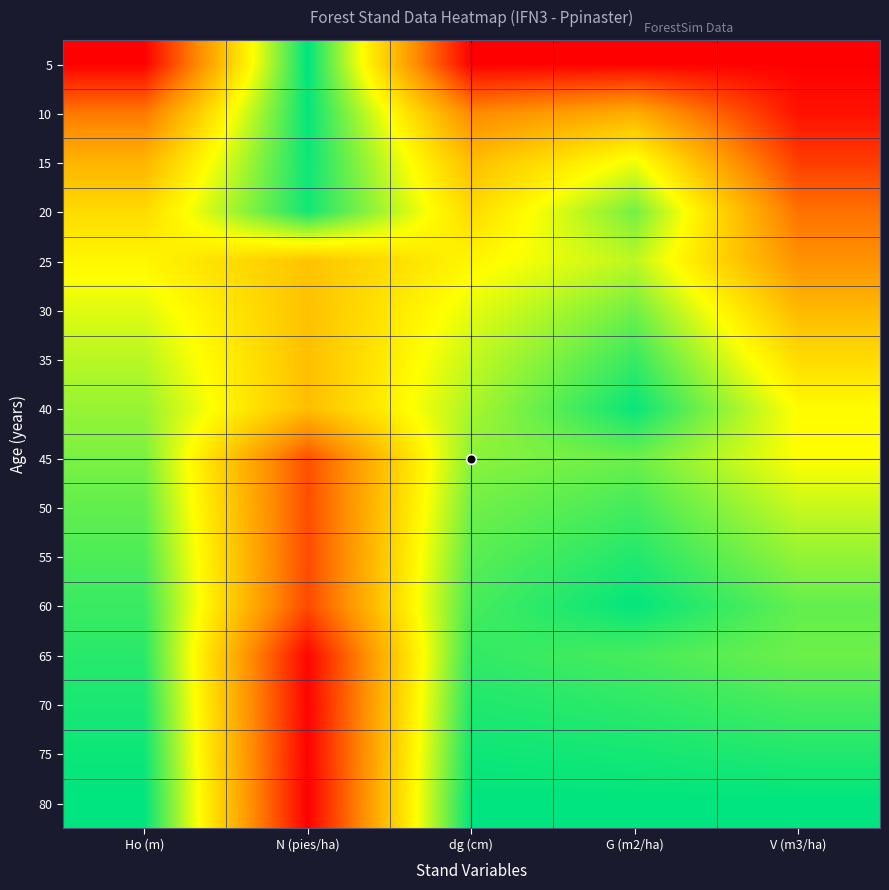

Which has a higher value, dg (cm) or Ho (m)?

dg (cm)